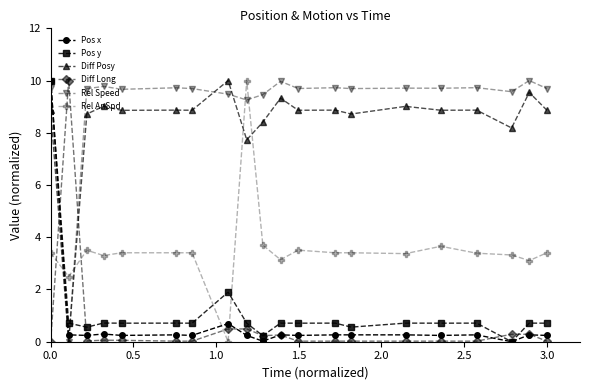

What is the value of the Pos x point at the 13th from the left?

0.3